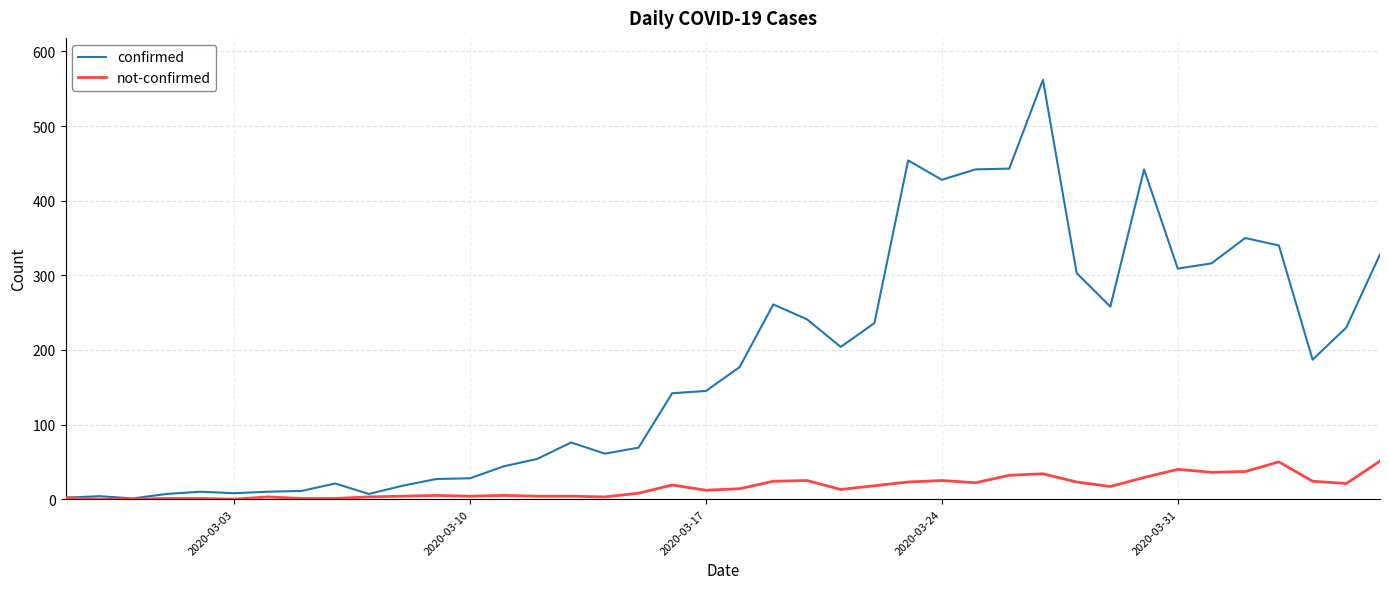

Rank the series by their maximum value, from lowest to highest.

not-confirmed, confirmed